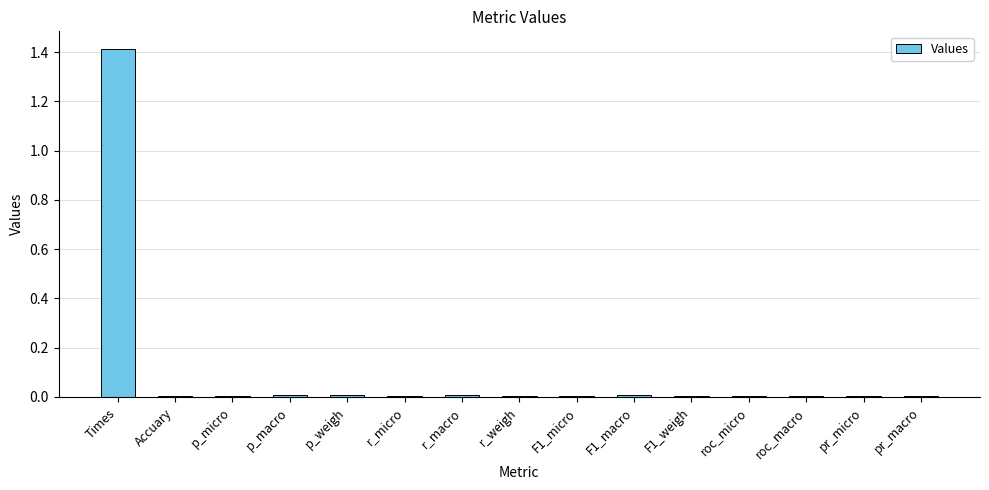

Which has a higher value, p_macro or Times?

Times